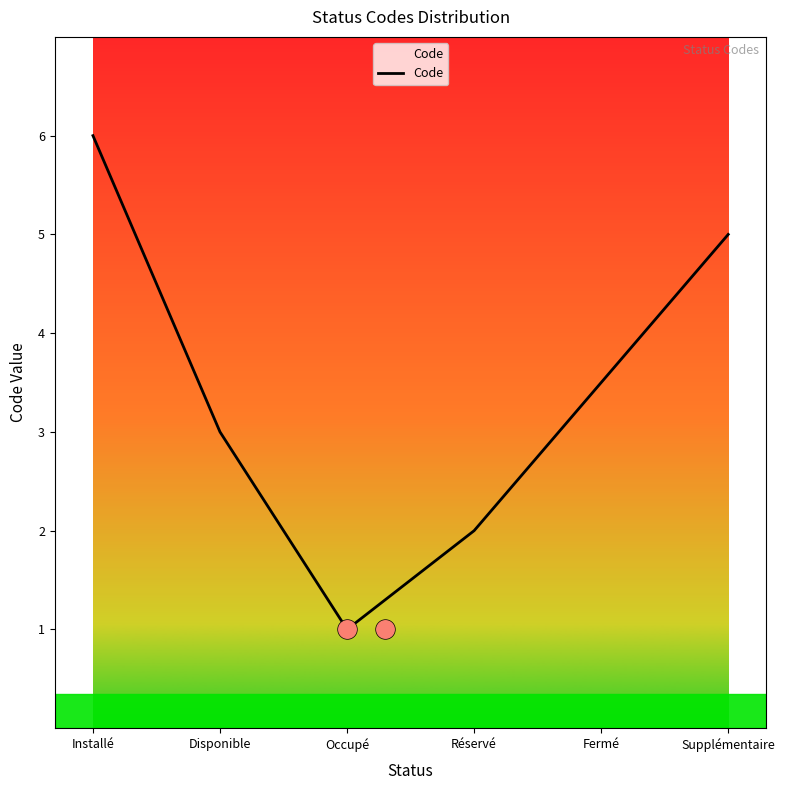

What is the change in value from Installé to Occupé?

-5.0